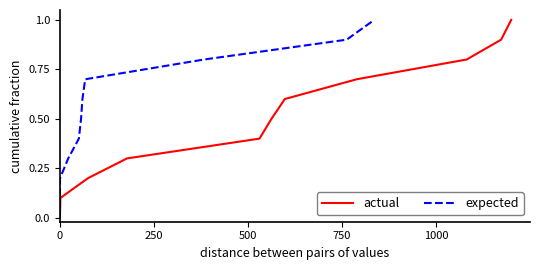

Does the chart have visible grid lines?

No